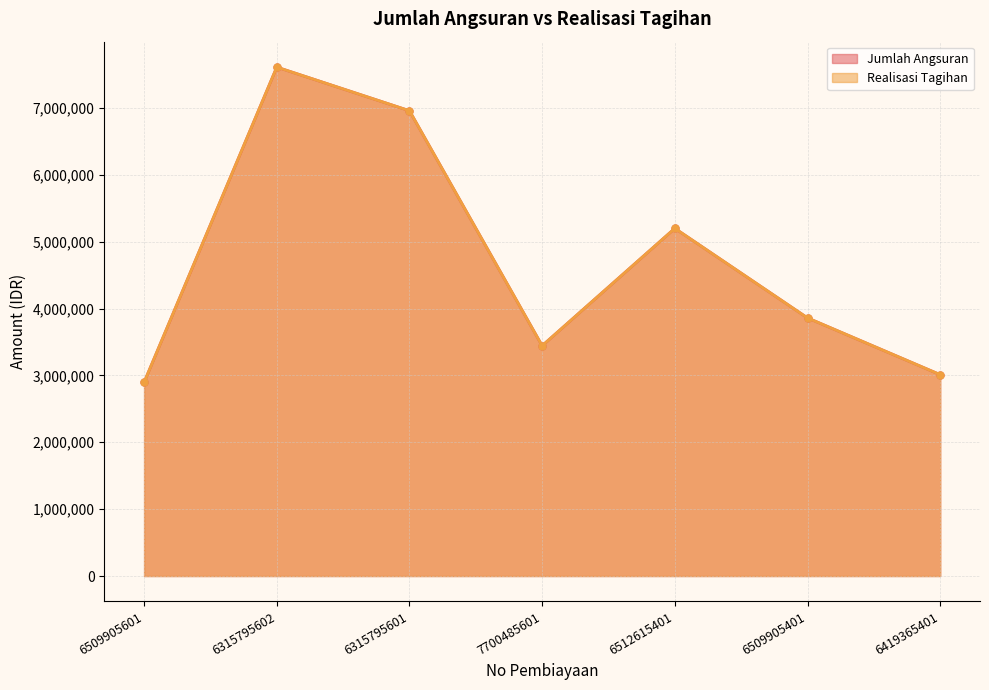

The Realisasi Tagihan series shows 4131288 at 6419365401. True or false?

False